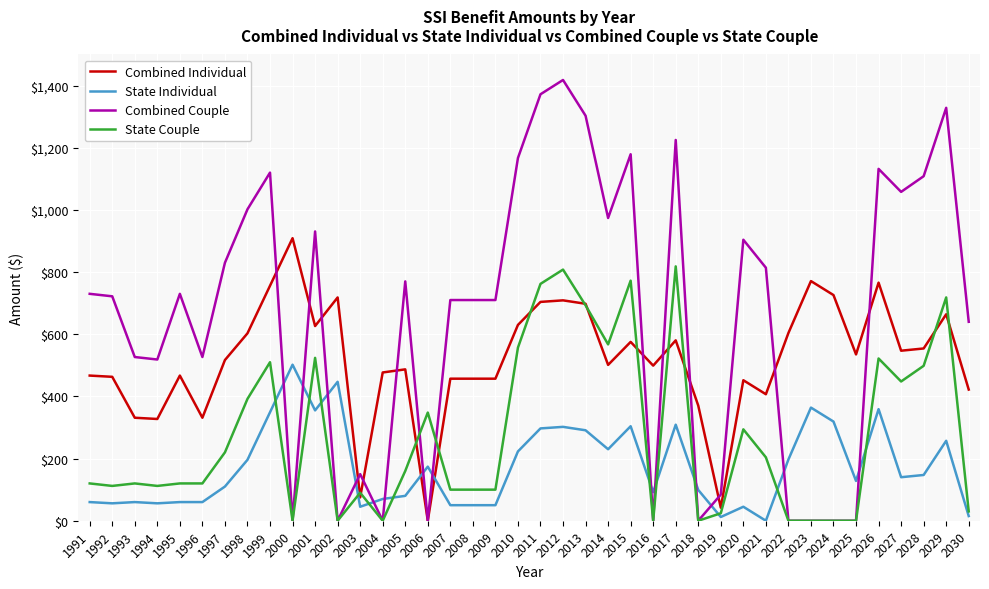

The value of Combined Couple at 2018 is 0.0. True or false?

True